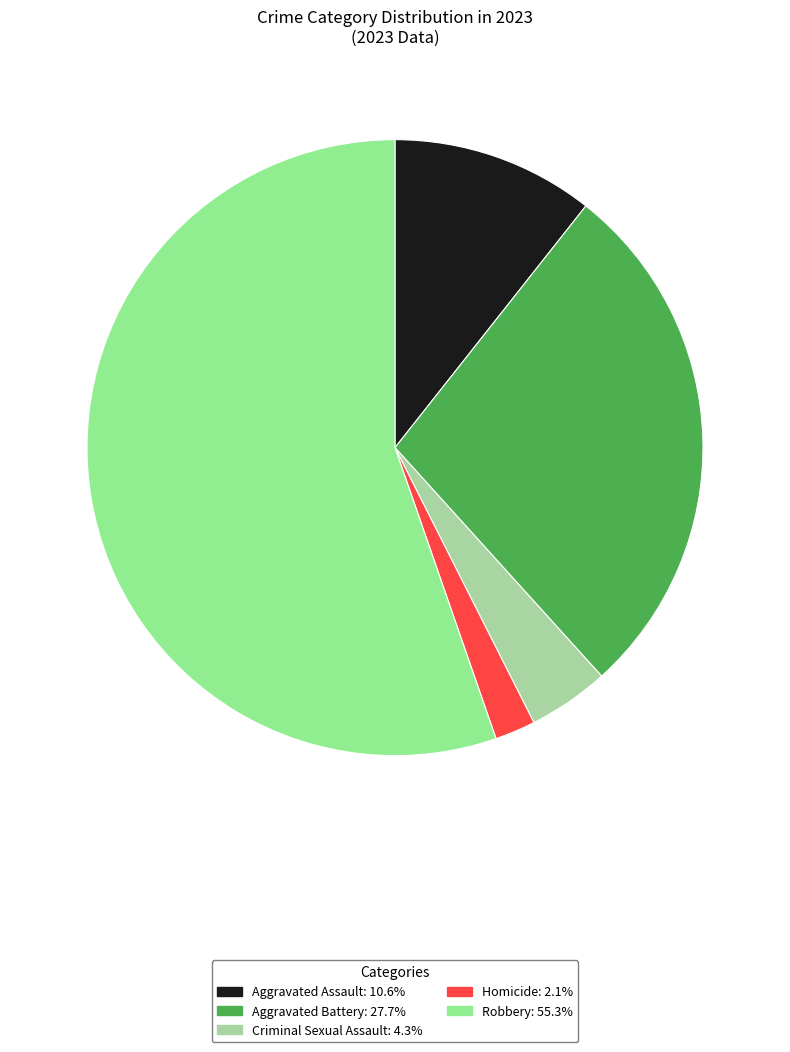

How many segments does this pie chart have?

5